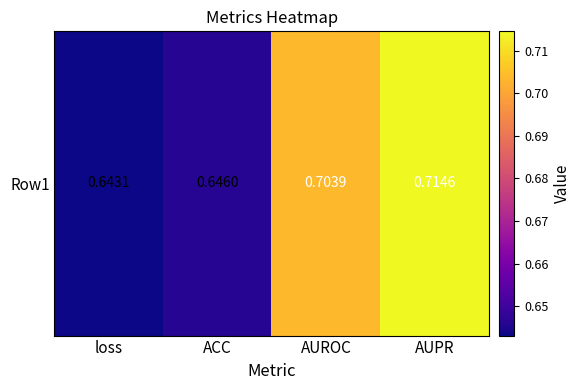

What is the difference between the maximum and minimum values?

0.1